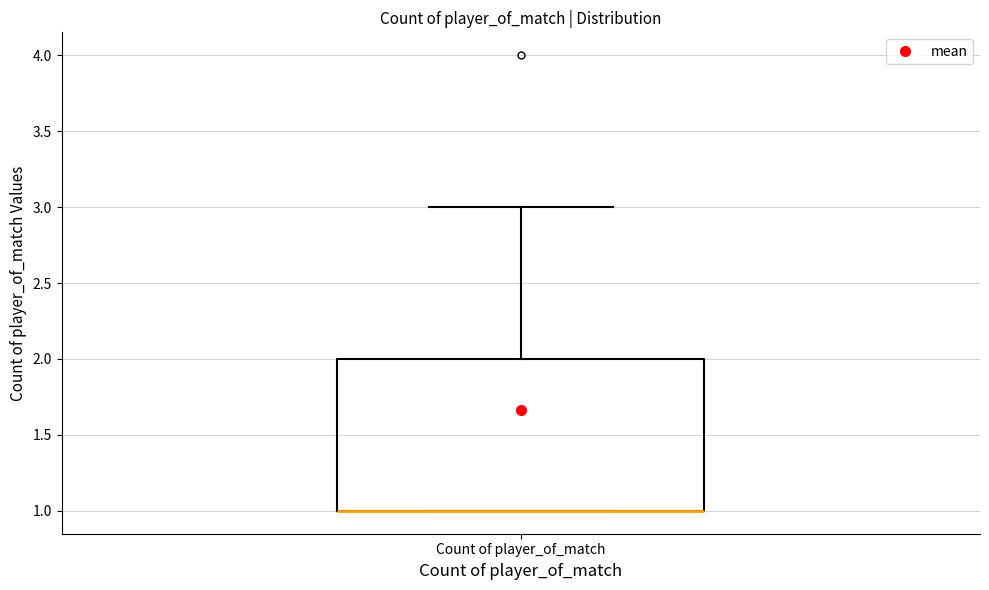

Read this box plot against the y-axis: the position of the median line, the range covered by the box, and the ends of both whiskers. The values are not printed on the chart, so give them approximately, as read against the axis.

median 1 (drawn on the box's lower edge), box 1 to 2, whiskers 1 to 3